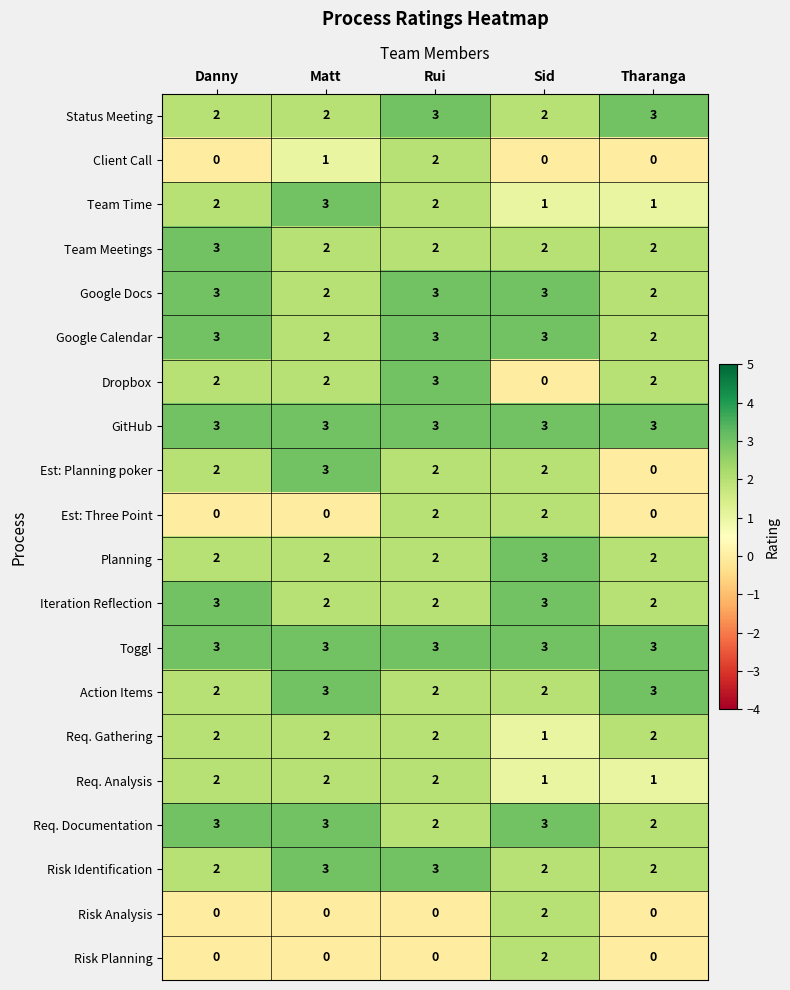

The Req. Analysis series shows 1 at Danny. True or false?

False